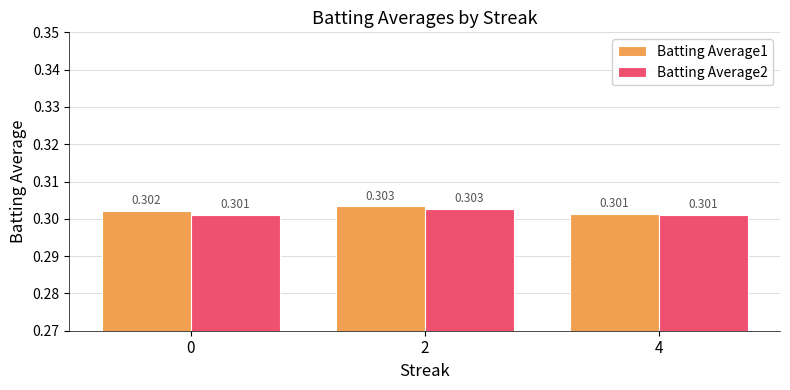

What are all the series names shown in the legend?

Batting Average1, Batting Average2